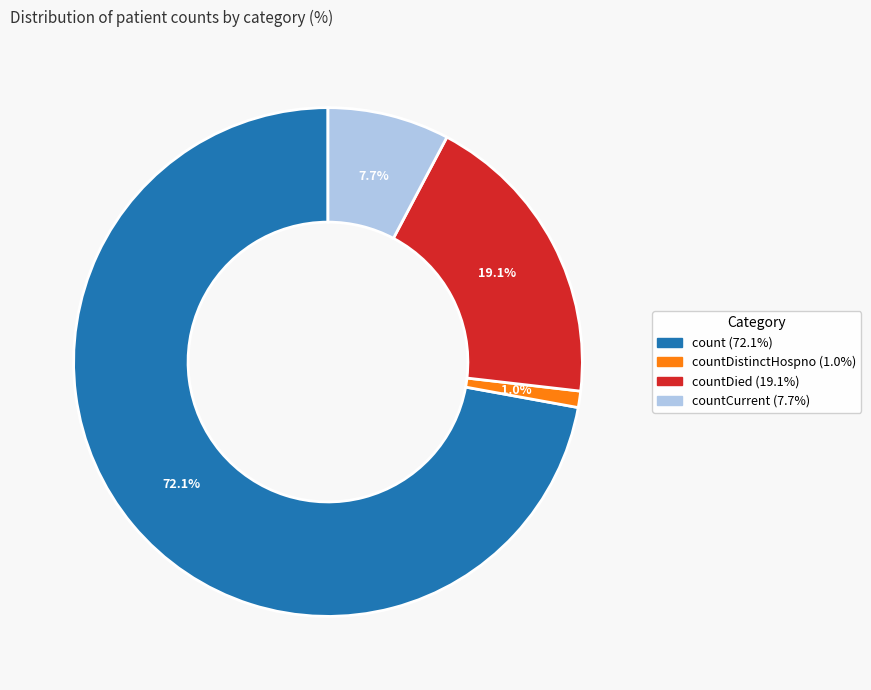

Is there a majority slice in this chart?

Yes